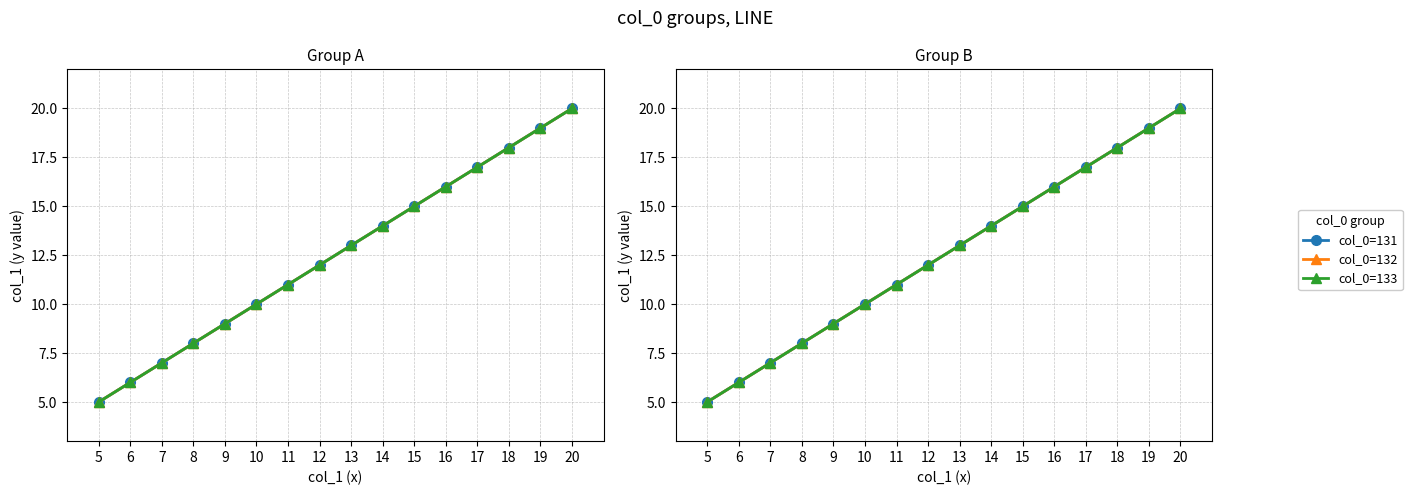

Reading left to right, list all the values displayed in this chart.

col_0=131: 5=5	6=6	7=7	8=8	9=9	10=10	11=11	12=12	13=13	14=14	15=15	16=16	17=17	18=18	19=19	20=20
col_0=132: 5=5	6=6	7=7	8=8	9=9	10=10	11=11	12=12	13=13	14=14	15=15	16=16	17=17	18=18	19=19	20=20
col_0=133: 5=5	6=6	7=7	8=8	9=9	10=10	11=11	12=12	13=13	14=14	15=15	16=16	17=17	18=18	19=19	20=20